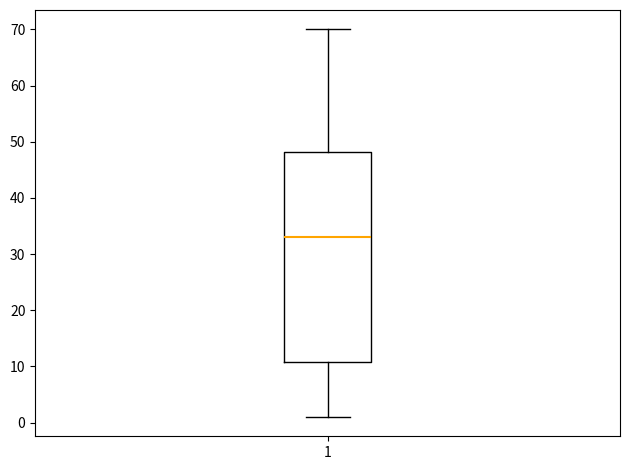

Transcribe this box plot: give where the median line is, the range the box spans, and where the two whiskers end, as read against the y-axis. The values are not printed on the chart, so give them approximately, as read against the axis.

median 33, box 11 to 48, whiskers 1 to 70